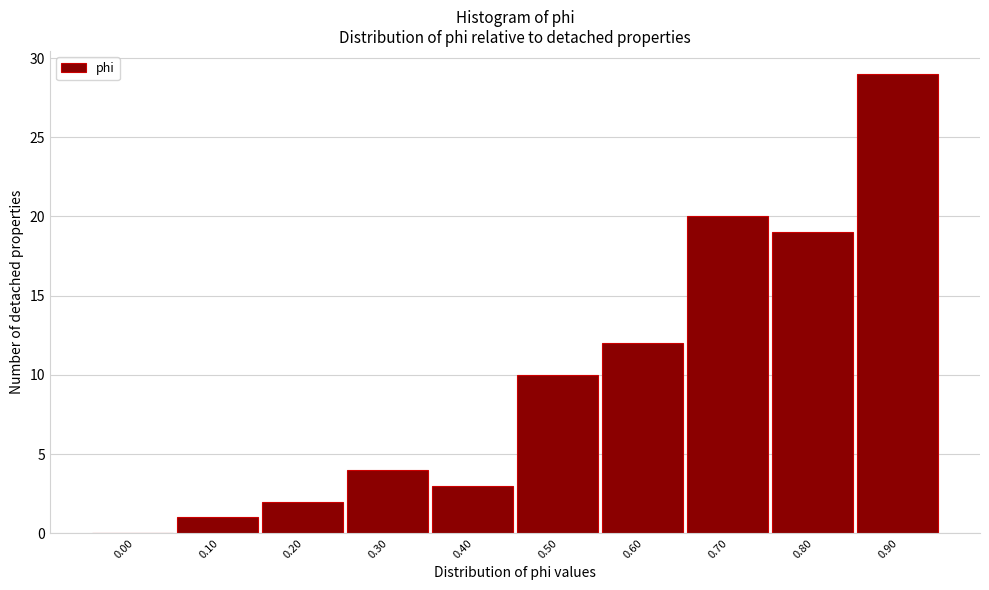

Reading left to right, extract all data points from this chart.

0.00=0	0.10=1	0.20=2	0.30=4	0.40=3	0.50=10	0.60=12	0.70=20	0.80=19	0.90=29